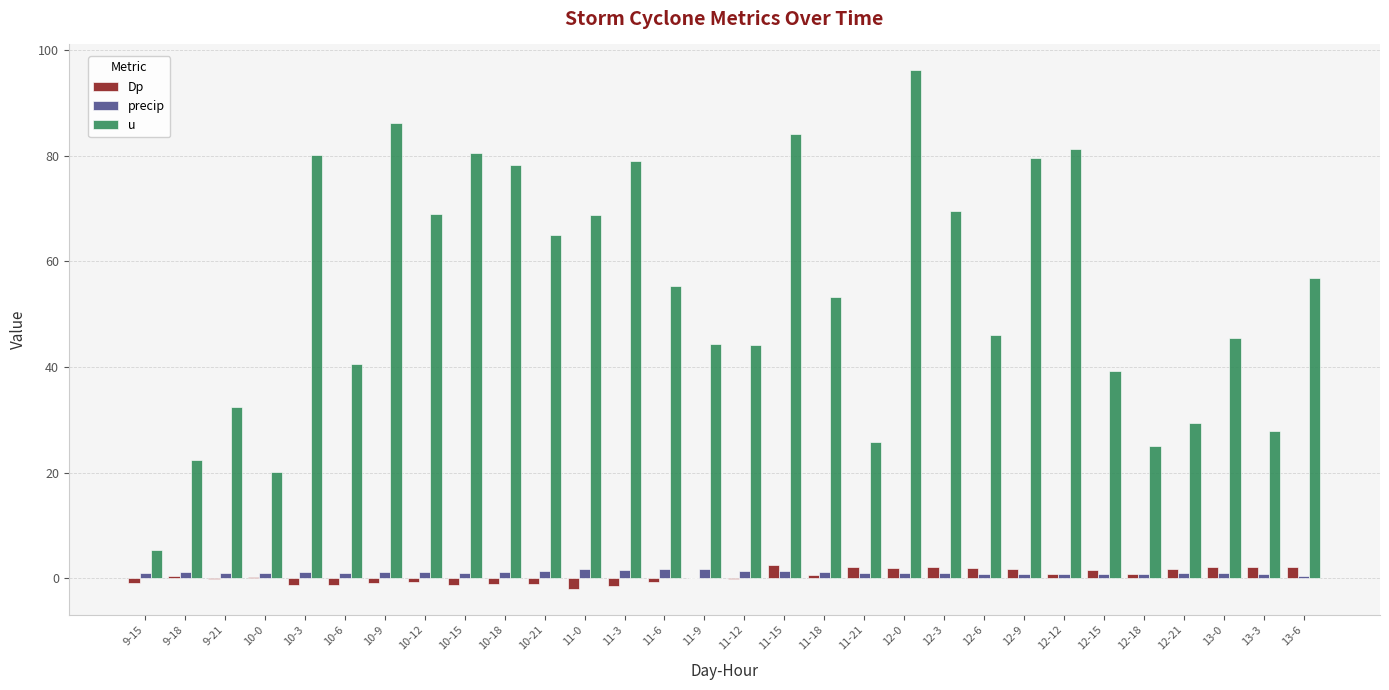

True or false: u has a value of 69.6 at 12-3.

True